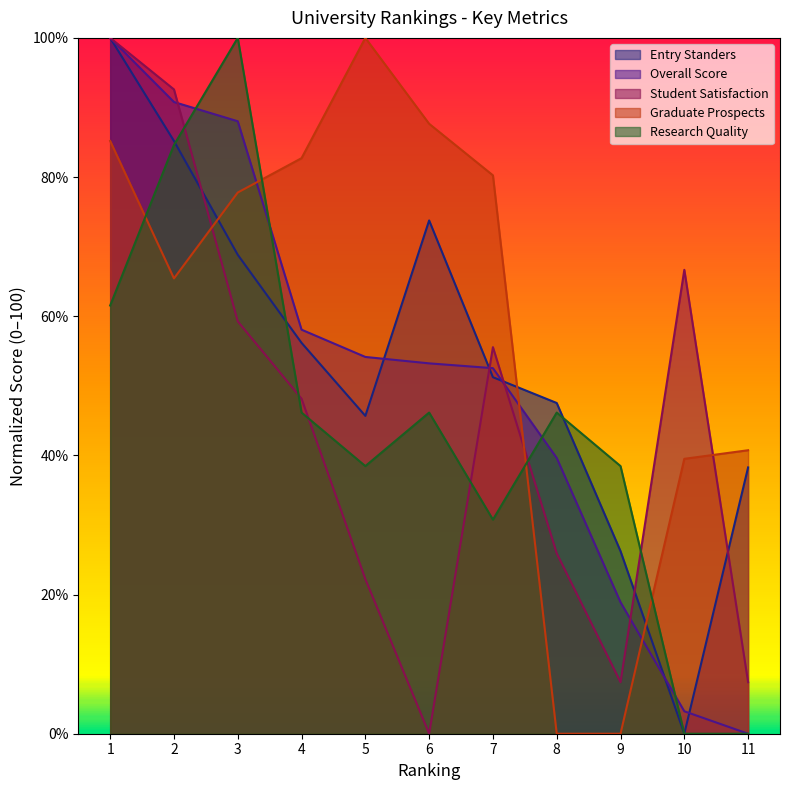

Reading right to left, extract all data points from this chart.

Entry Standers: 38.3	0.0	26.2	47.5	51.2	73.8	45.7	56.2	68.8	85.2	100.0
Overall Score: 0.0	3.2	18.9	39.6	52.5	53.2	54.1	58.1	88.0	90.8	100.0
Student Satisfaction: 7.4	66.7	7.4	25.9	55.6	0.0	22.2	48.1	59.3	92.6	100.0
Graduate Prospects: 40.7	39.5	0.0	0.0	80.2	87.7	100.0	82.7	77.8	65.4	85.2
Research Quality: 0.0	0.0	38.5	46.2	30.8	46.2	38.5	46.2	100.0	84.6	61.5